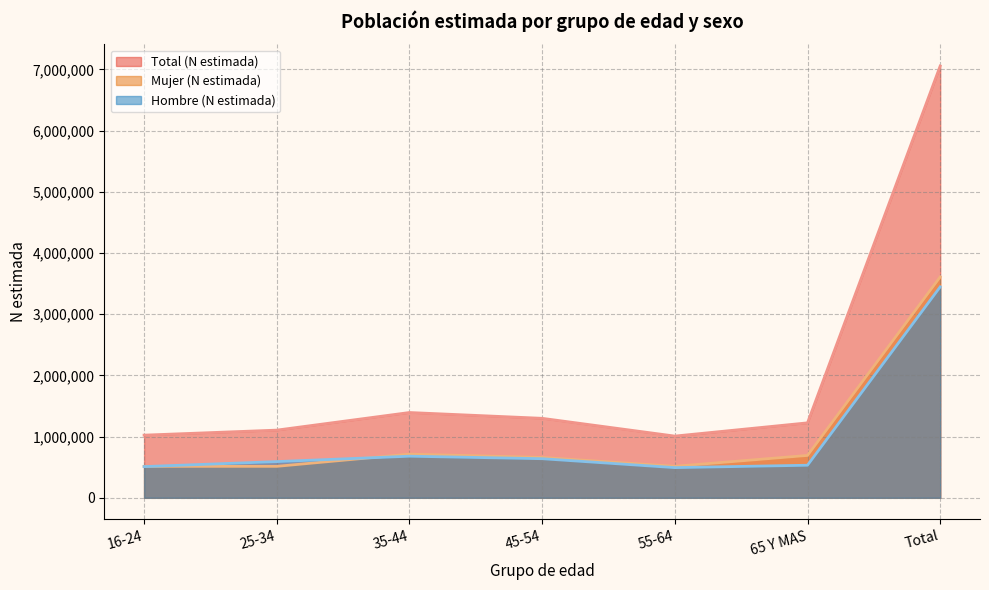

Which series ends up on top after the final intersection of Hombre (N estimada) and Mujer (N estimada)?

Mujer (N estimada)